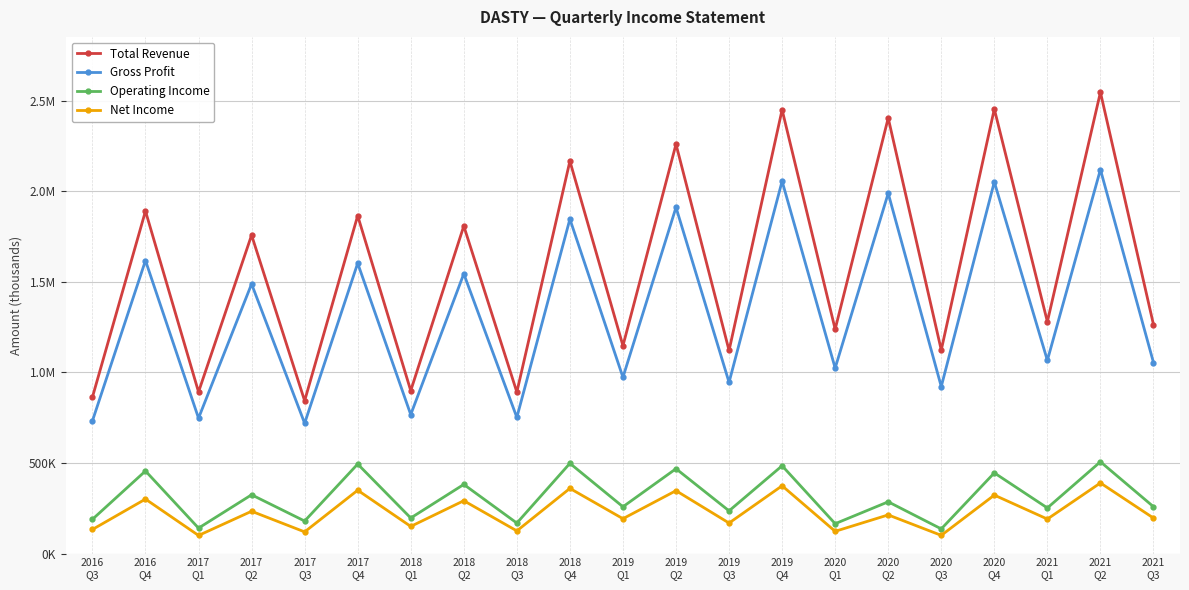

What are all the series names shown in the legend?

Total Revenue, Gross Profit, Operating Income, Net Income